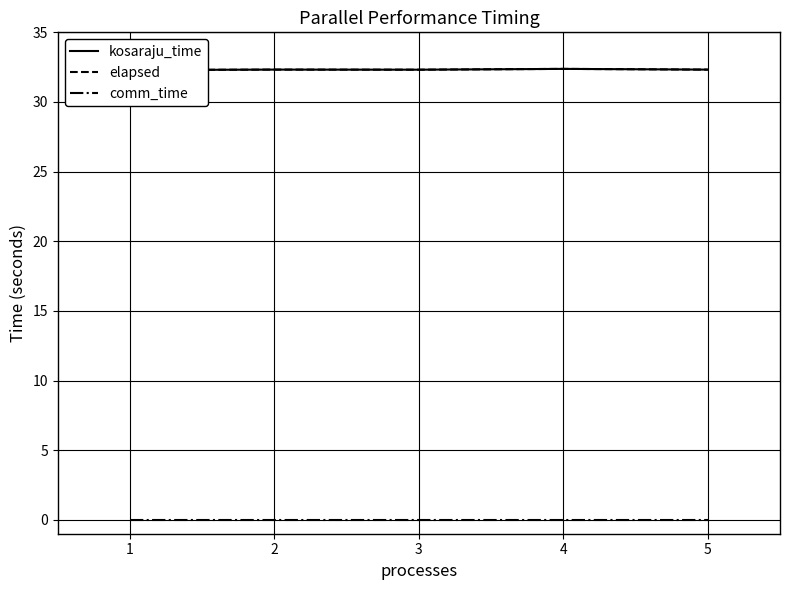

Between 1 and 5, which series saw the biggest shift?

kosaraju_time